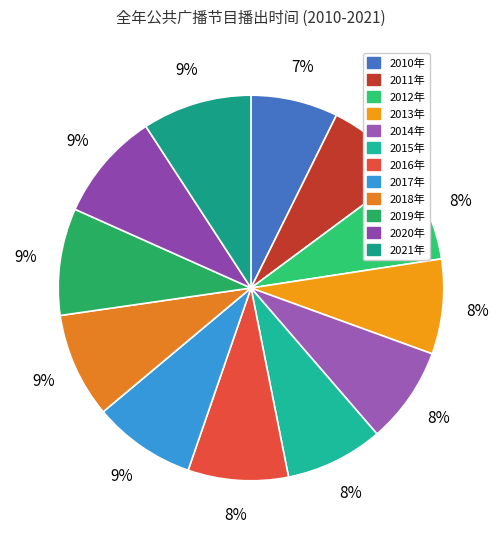

How much of the chart is everything except 2015年?

91.8%